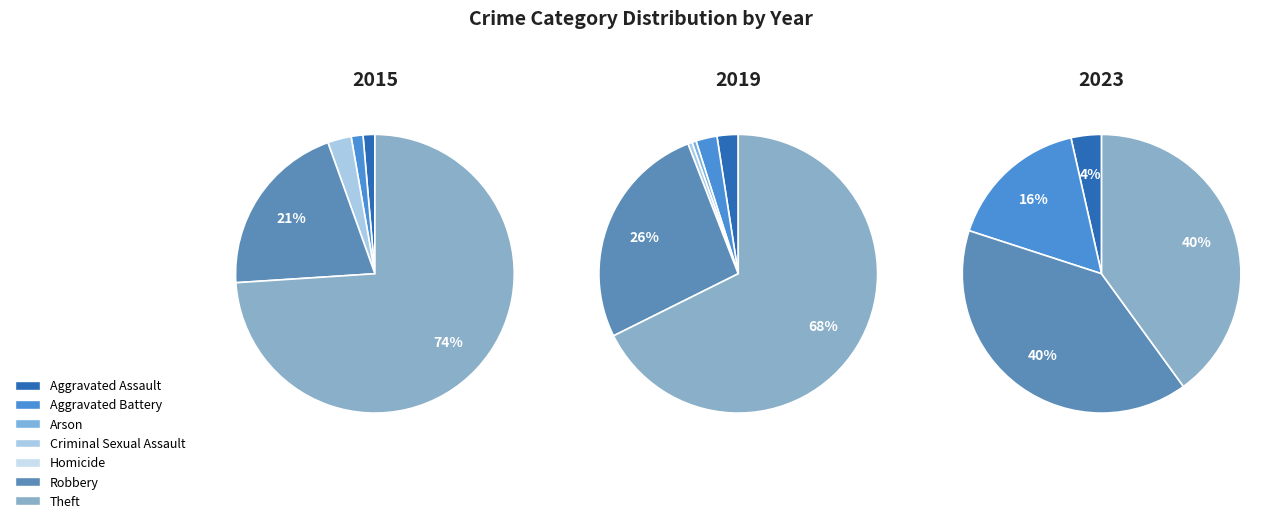

How many segments does this pie chart have?

7